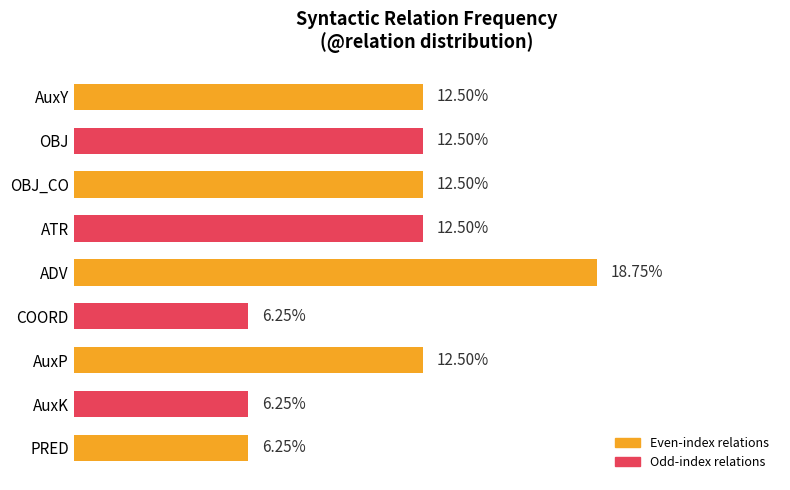

What is the label of the 5th bar from the top?

ADV